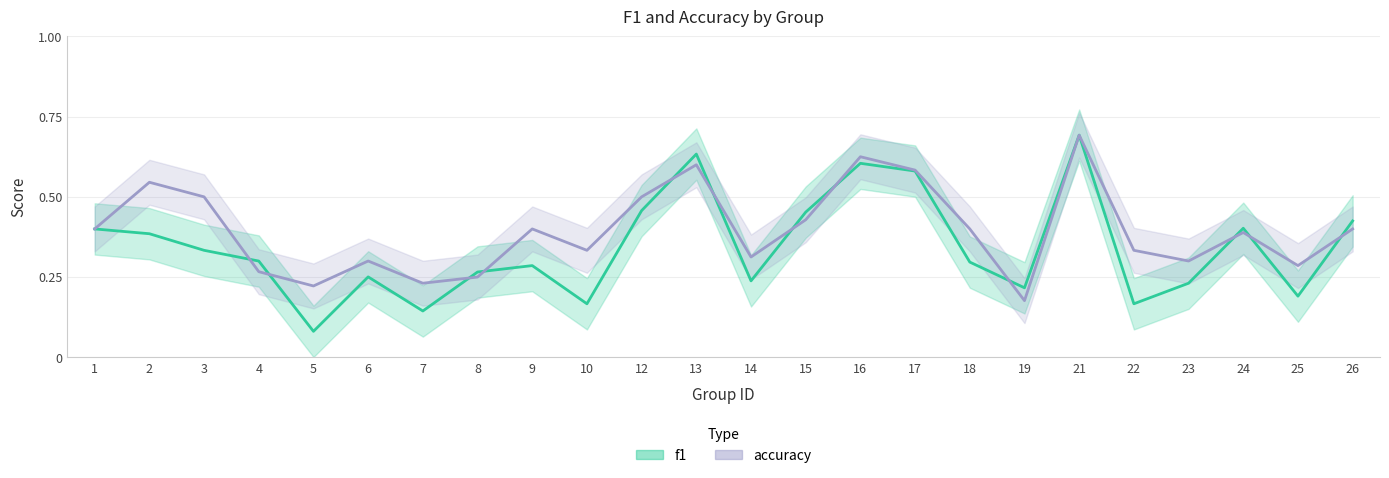

Is it true that f1 equals 0.4 at 26?

True